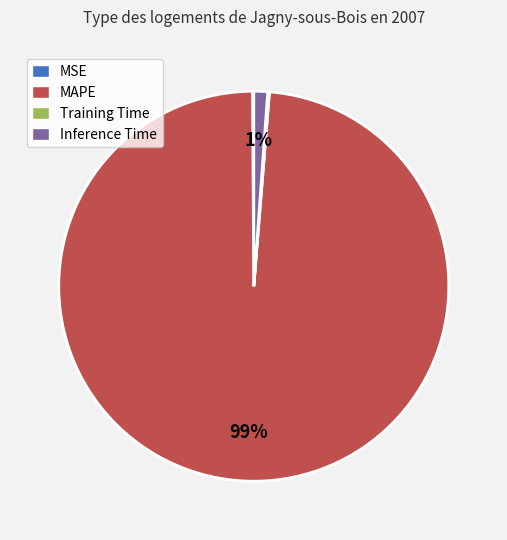

To the nearest percent, what is the difference between the largest and smallest slice percentages?

99%